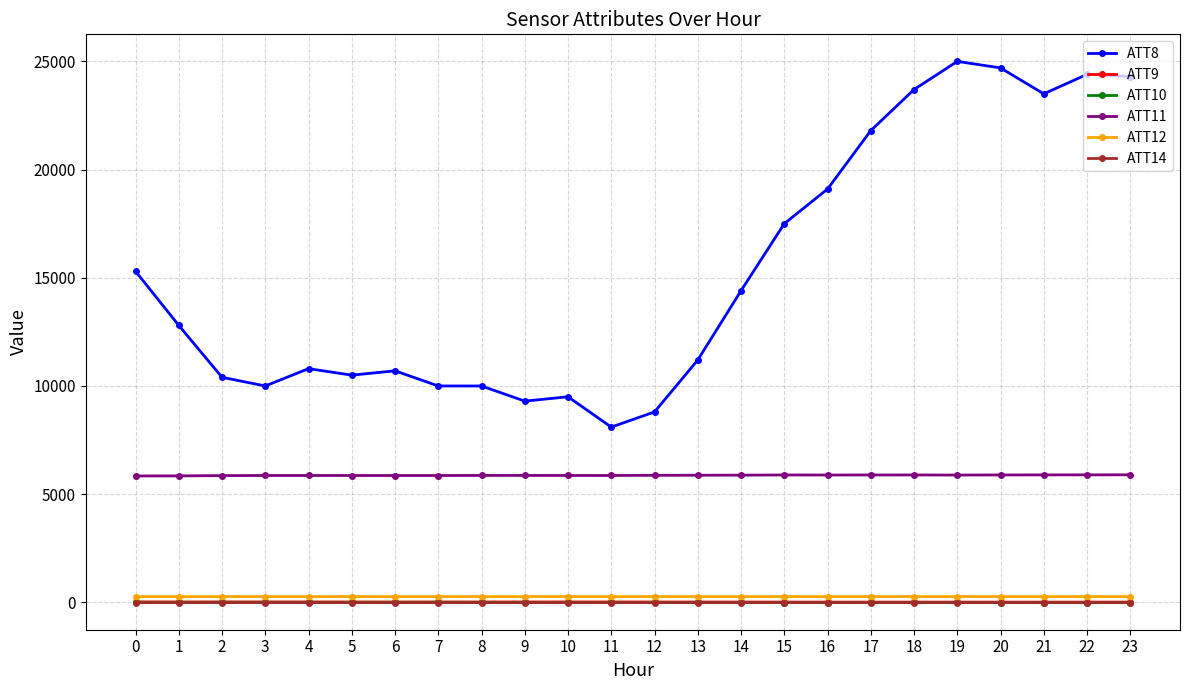

True or false: ATT11 and ATT14 cross at least once.

False